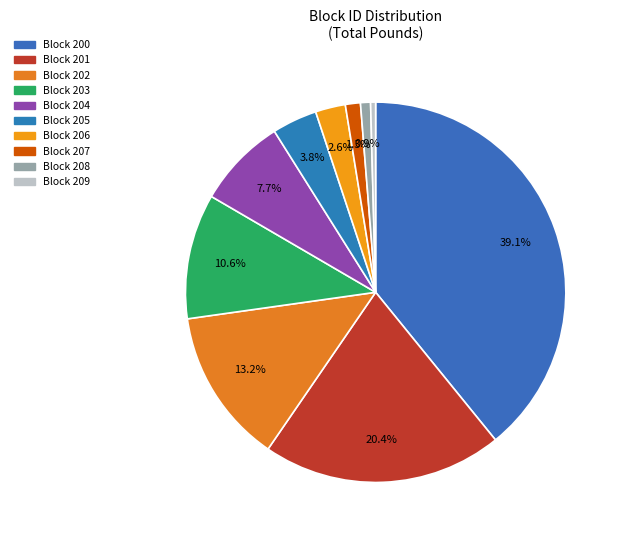

How many segments does this pie chart have?

10